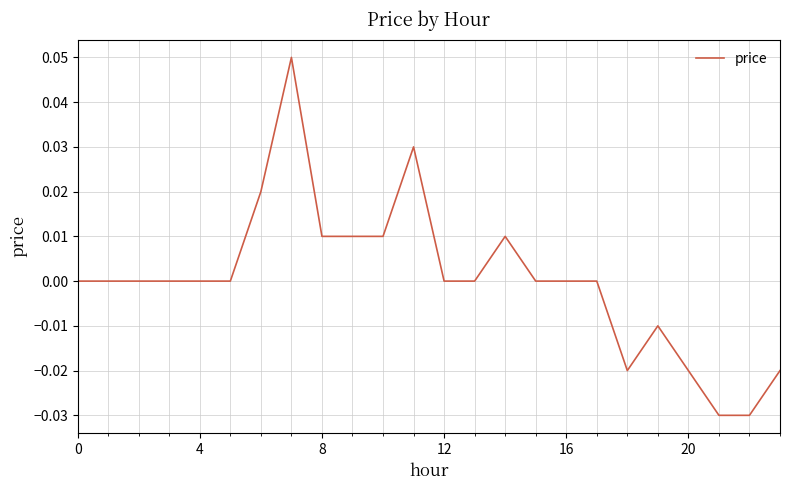

Is it true that the value at 12 is 0.0?

True